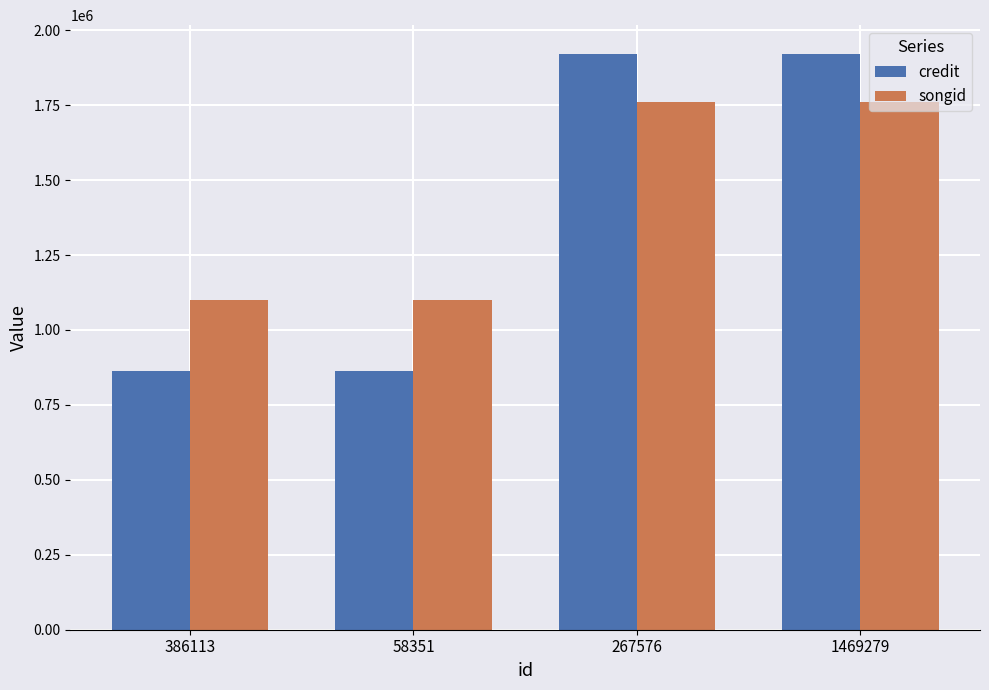

Rank the series by their maximum value, from lowest to highest.

songid, credit